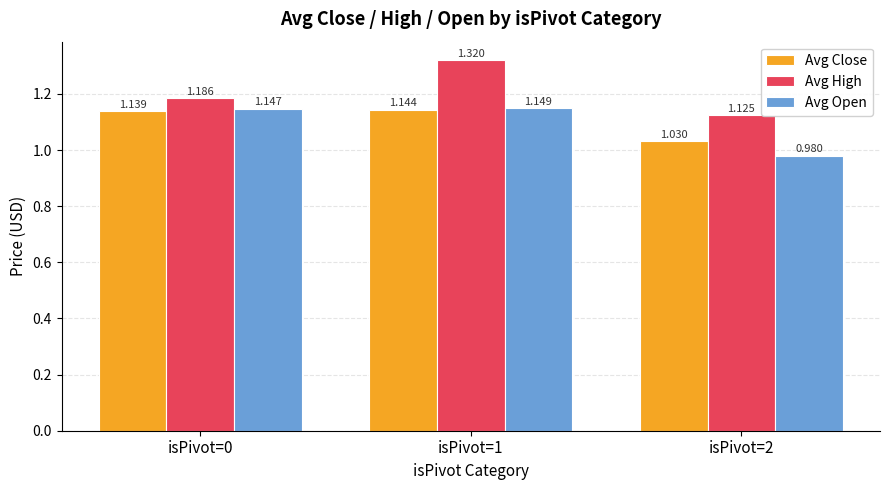

Which series has the largest total across all categories?

Avg High